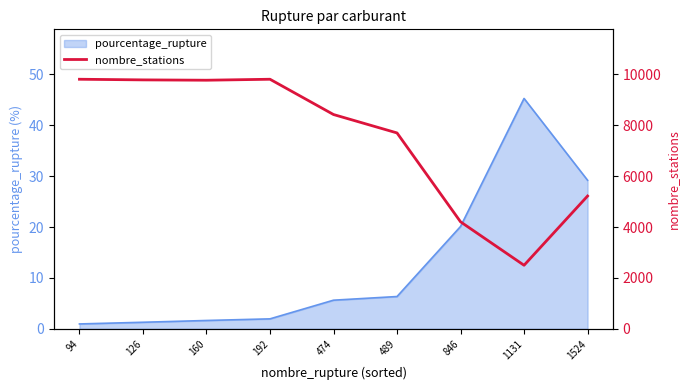

What is the difference between the second highest and minimum values?

7308